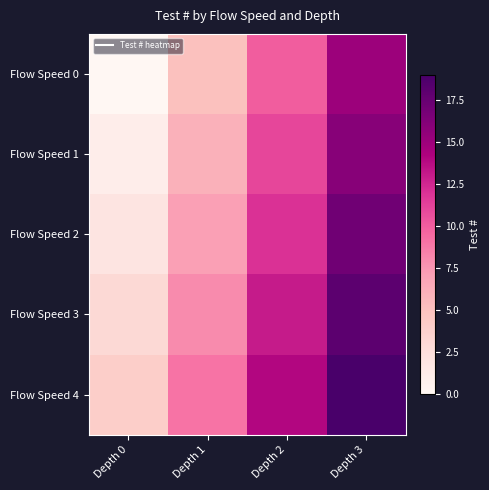

Rank the series by their maximum value, from highest to lowest.

Flow Speed 4, Flow Speed 3, Flow Speed 2, Flow Speed 1, Flow Speed 0